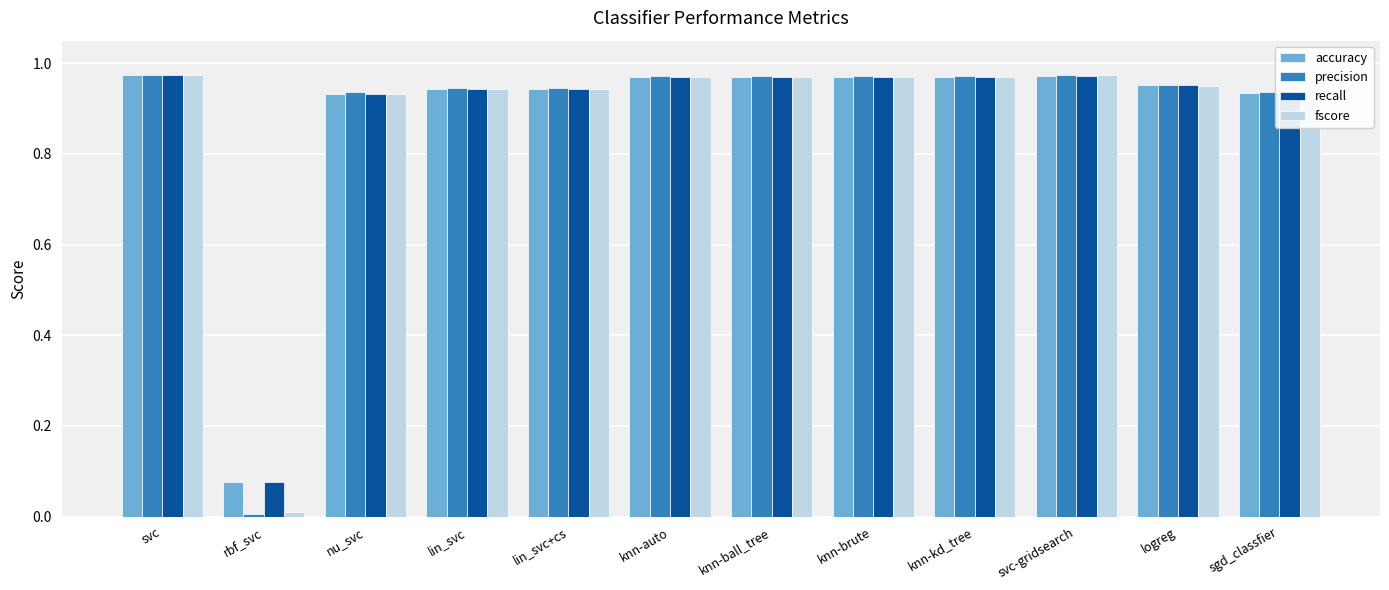

Is the value of recall at knn-ball_tree greater than the value of accuracy at logreg?

Yes